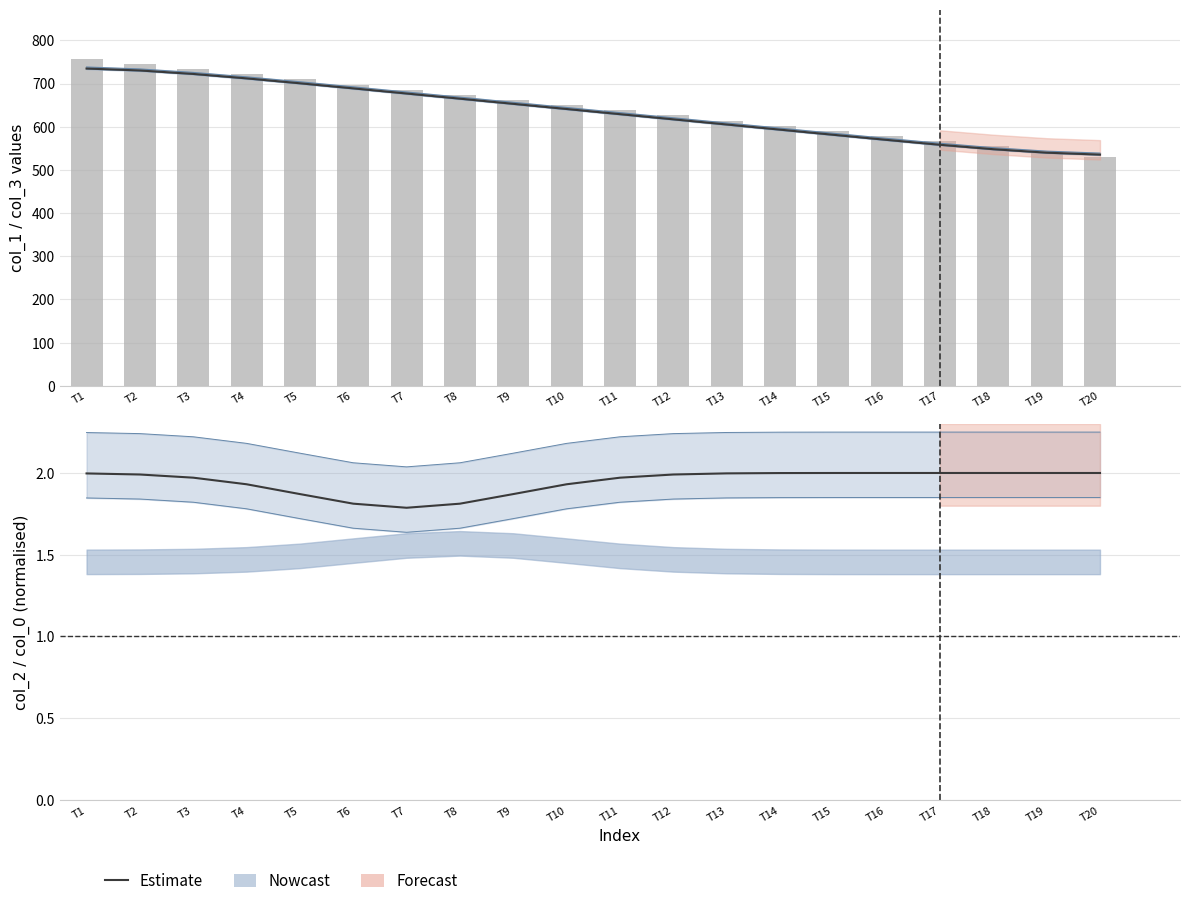

What is the average value of the col_2 (estimate) series?

1.9